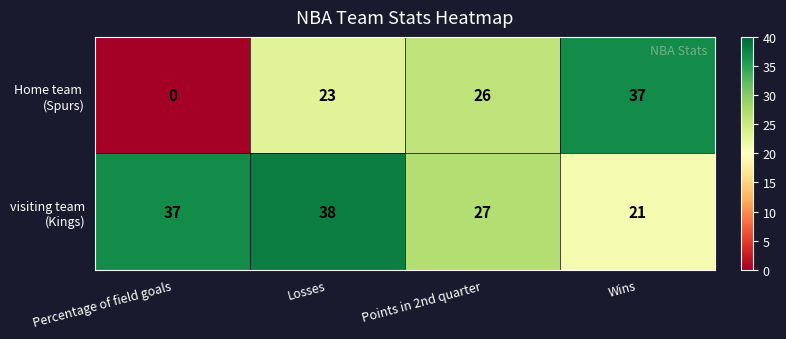

What is the total value across all series at Points in 2nd quarter?

53